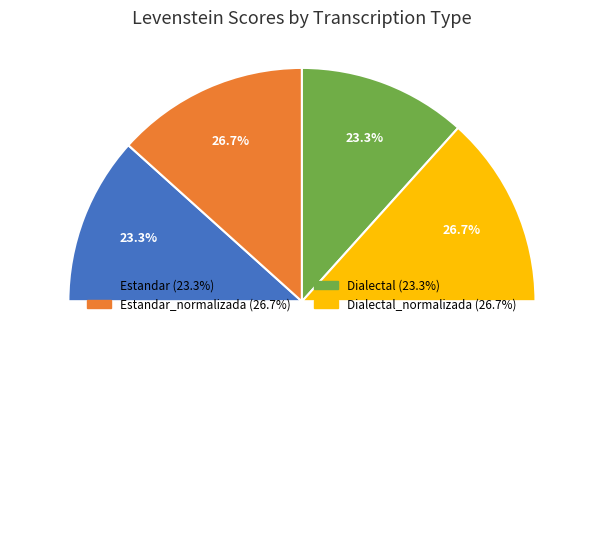

What is the largest slice in the pie chart?

Estandar_normalizada